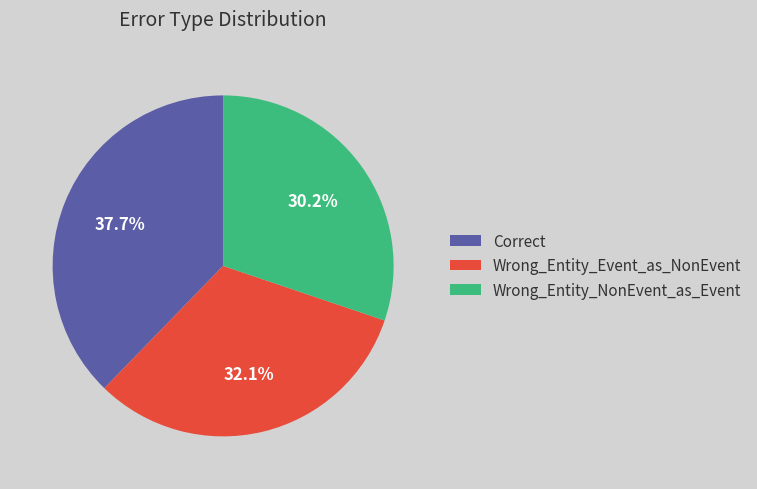

To the nearest percent, what is the difference between the largest and smallest slice percentages?

8%